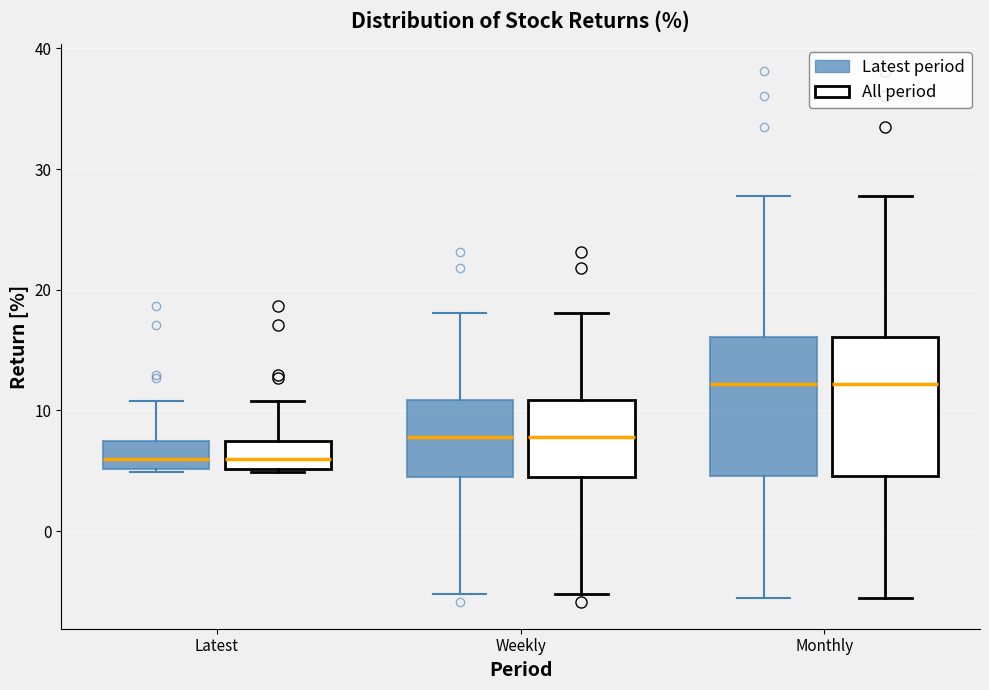

Reading left to right, read every box against the y-axis: the position of its median line, the range the box covers, and the ends of its whiskers. The values are not printed on the chart, so give them approximately, as read against the axis.

Latest (Latest period): median 6, box 5 to 7, whiskers 5 to 11
Latest (All period): median 6, box 5 to 7, whiskers 5 to 11
Weekly (Latest period): median 8, box 4 to 11, whiskers -5 to 18
Weekly (All period): median 8, box 4 to 11, whiskers -5 to 18
Monthly (Latest period): median 12, box 5 to 16, whiskers -6 to 28
Monthly (All period): median 12, box 5 to 16, whiskers -6 to 28